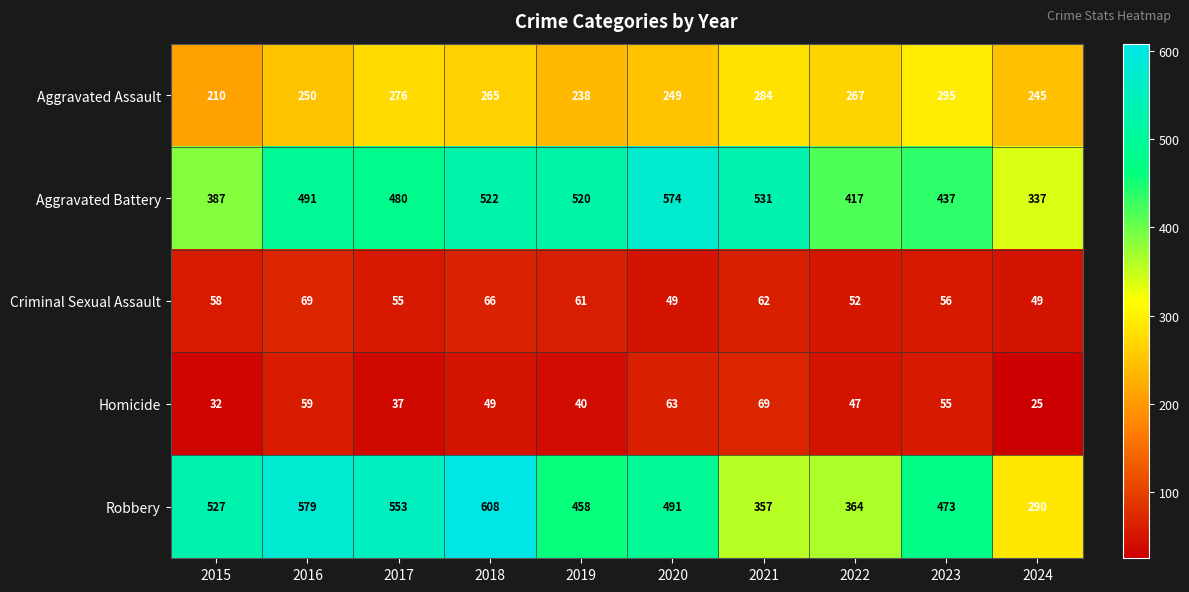

What is the total value across all series at 2015?

1214